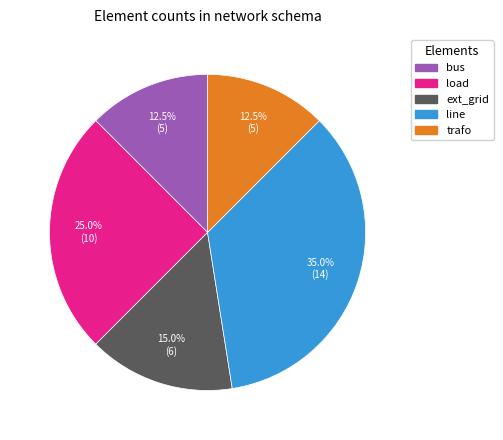

Does line account for over 50% of the chart?

No